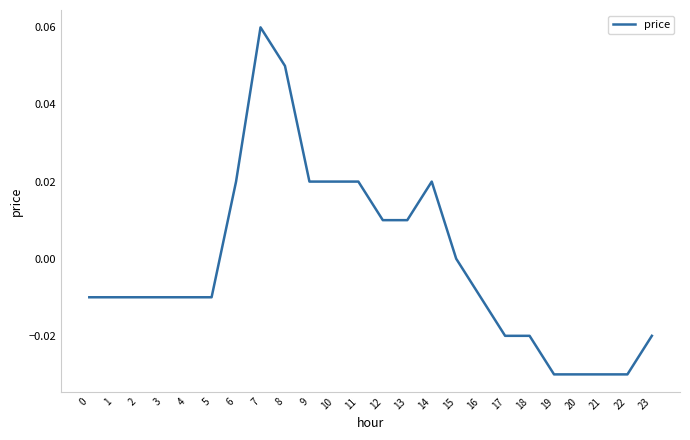

True or false: the data shows -0.0 at 19.

True